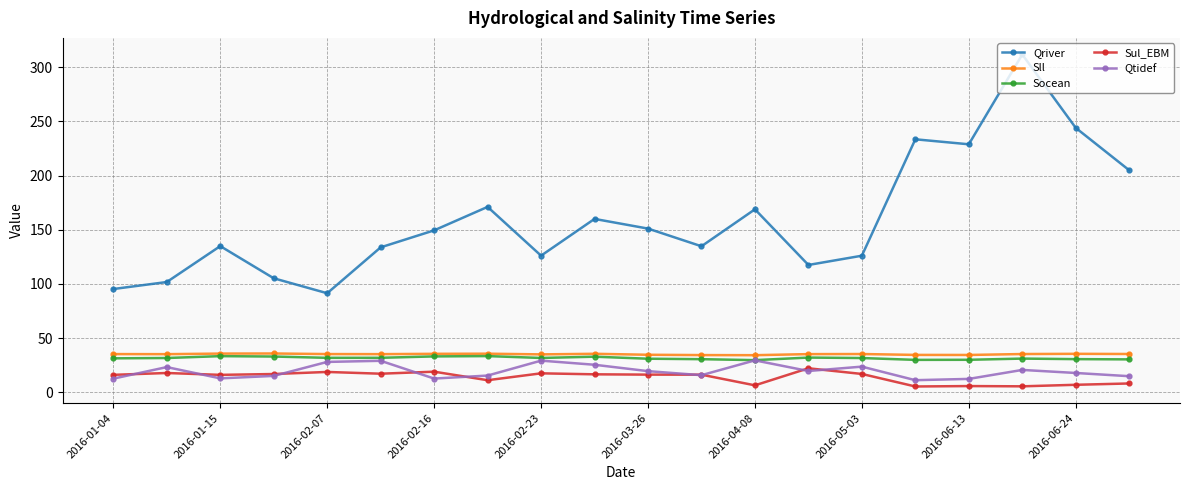

What is the maximum value for Socean?

33.4